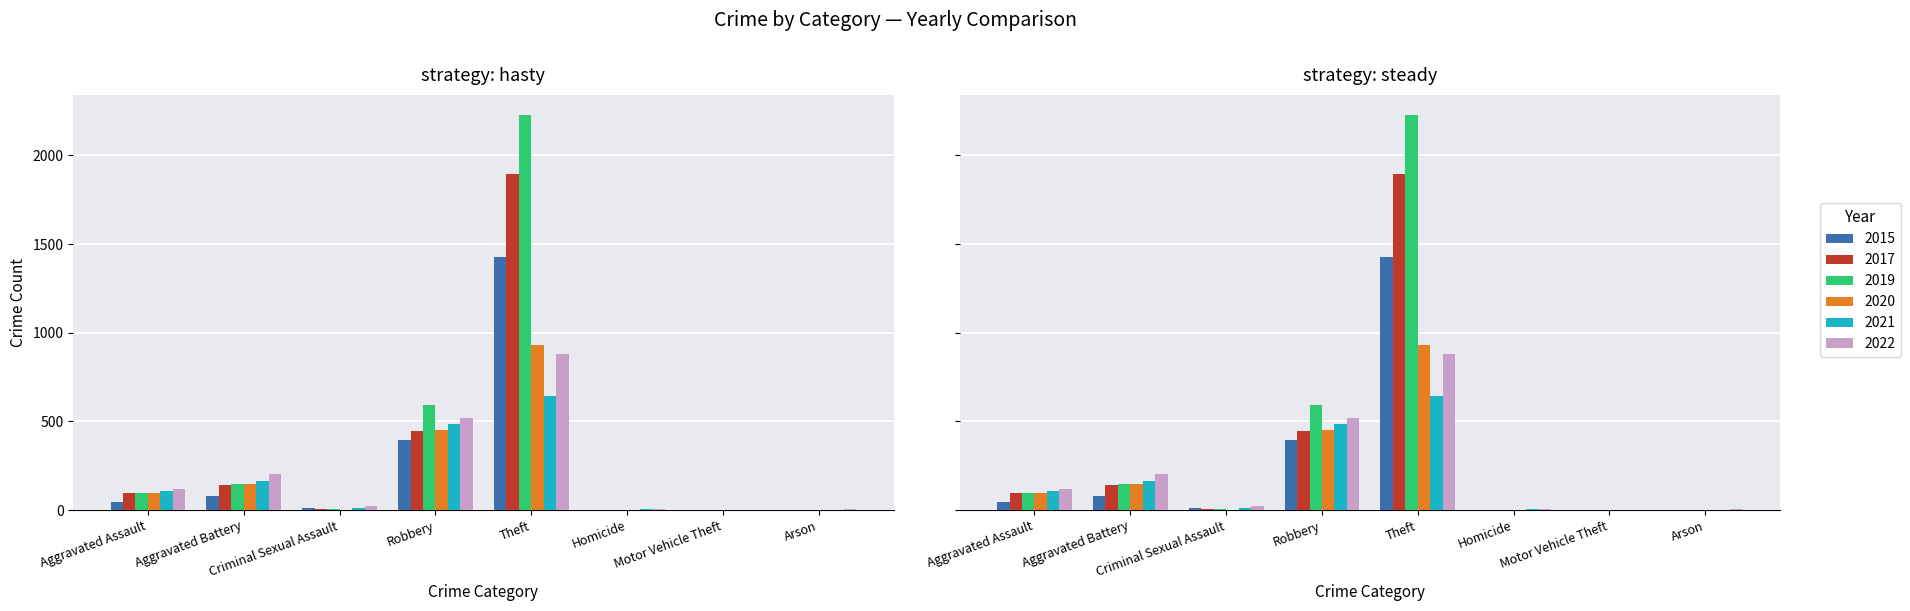

Which series has the largest range (max minus min)?

2019